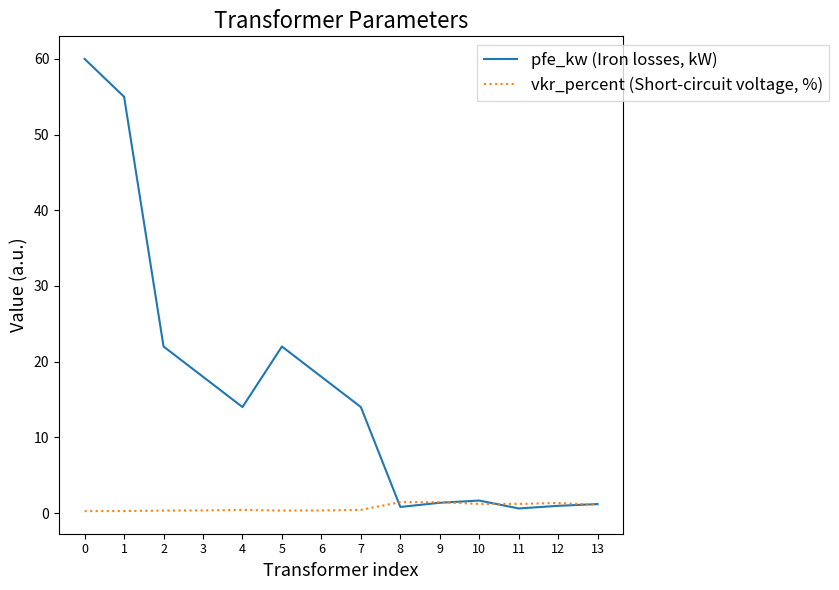

What is the sum of the vkr_percent (Short-circuit voltage, %) values at 5 and 8?

1.8